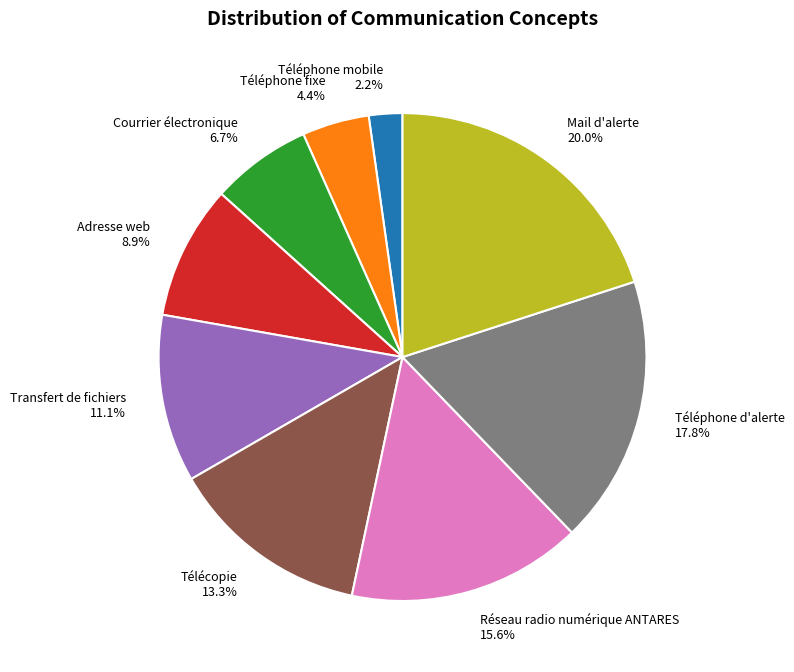

What percentage is the Téléphone d'alerte slice, to the nearest percent?

18%